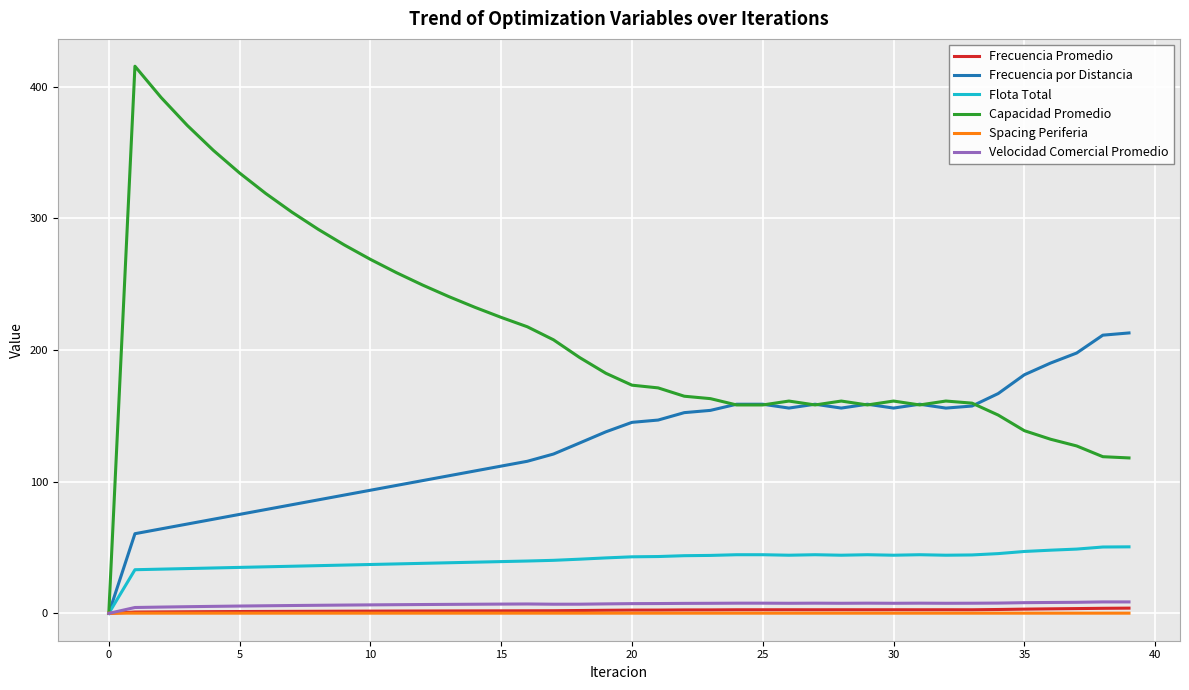

What is the sum of all Flota Total values?

1614.5